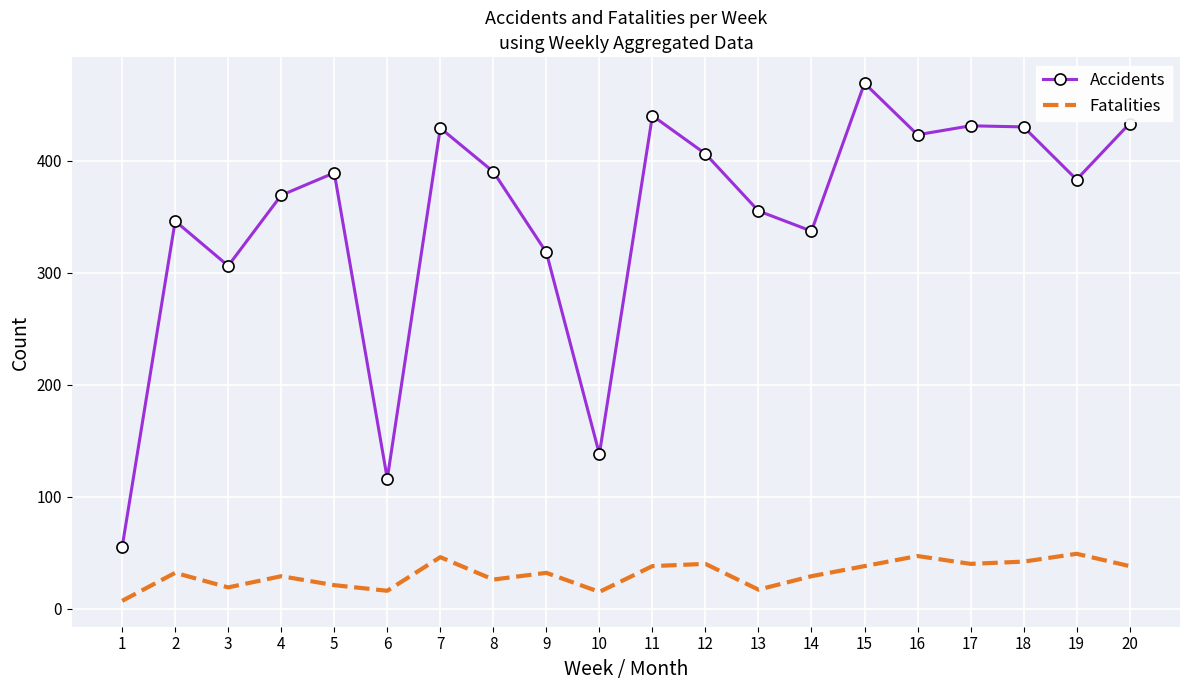

List the series in order of their overall mean, lowest first.

Fatalities, Accidents